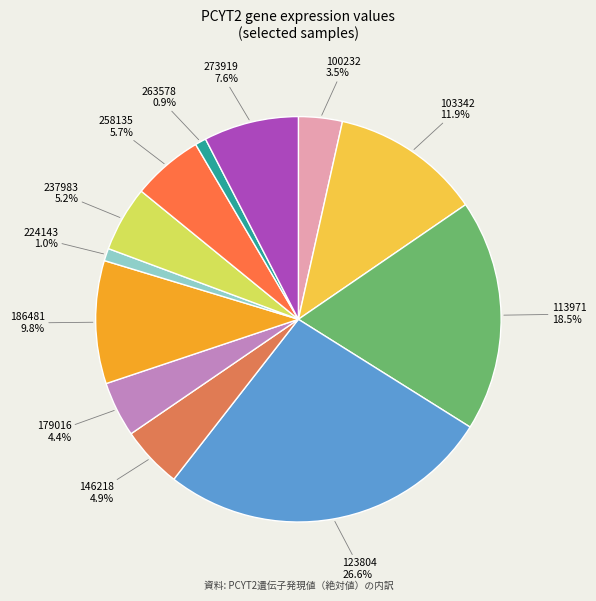

To the nearest percent, what portion does 186481 represent?

10%